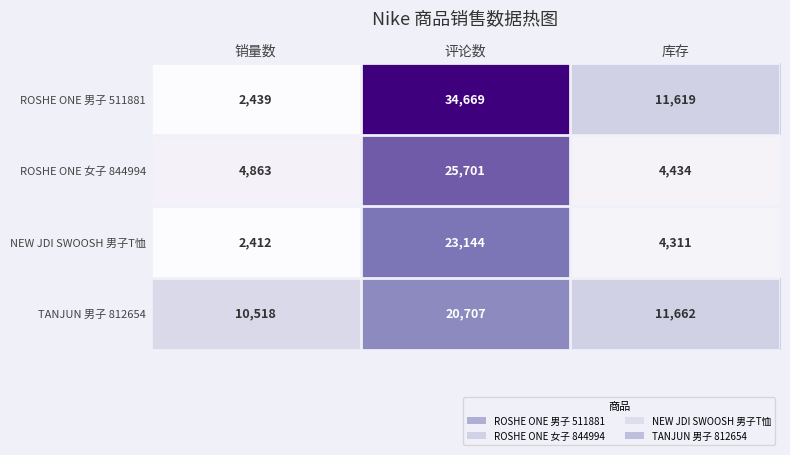

What is the sum of all NEW JDI SWOOSH 男子T恤 values?

29867